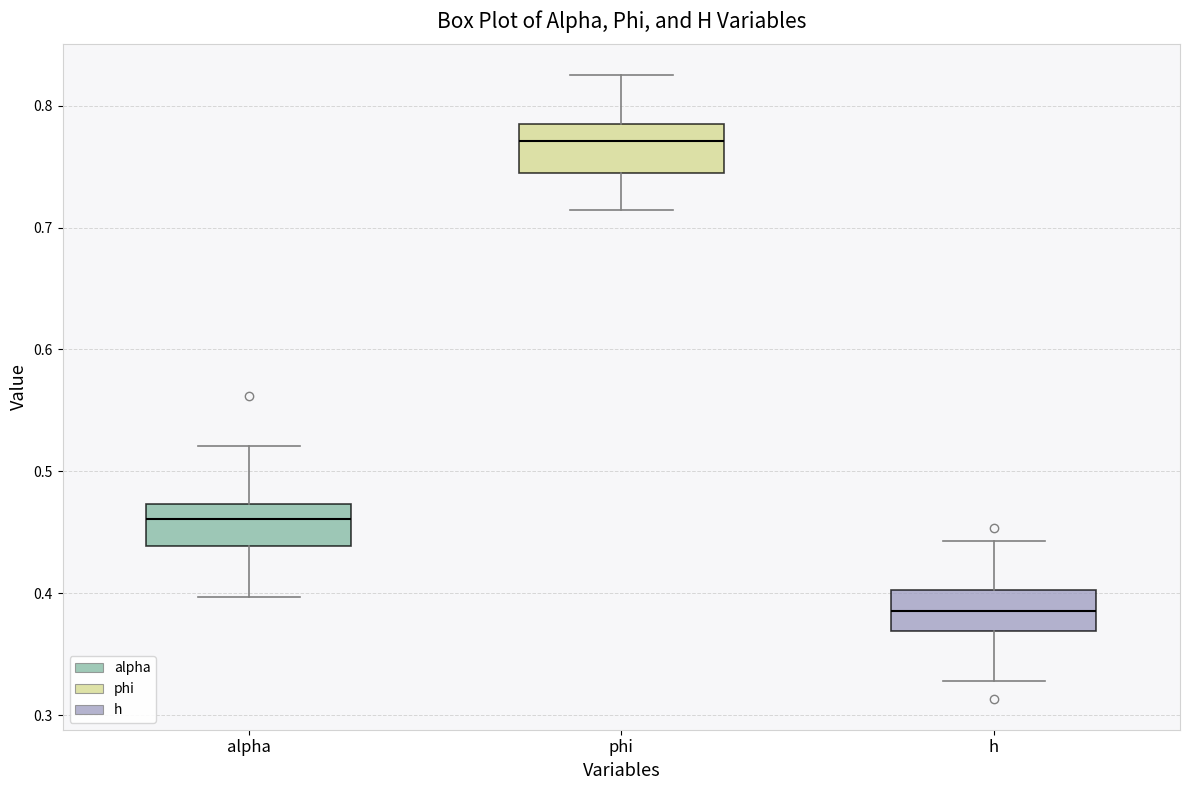

Reading left to right, transcribe this box plot: for each box, give where its median line is, the range the box spans, and where its two whiskers end, as read against the y-axis. The values are not printed on the chart, so give them approximately, as read against the axis.

alpha: median 0.46, box 0.44 to 0.47, whiskers 0.40 to 0.52
phi: median 0.77, box 0.74 to 0.78, whiskers 0.71 to 0.82
h: median 0.39, box 0.37 to 0.40, whiskers 0.33 to 0.44